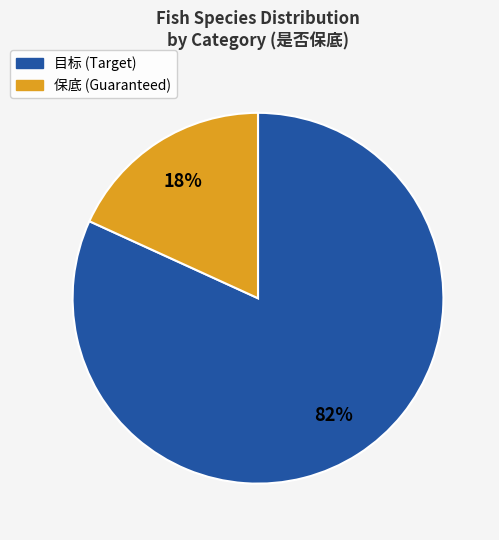

Is it true that 目标 is 67% of the pie?

False